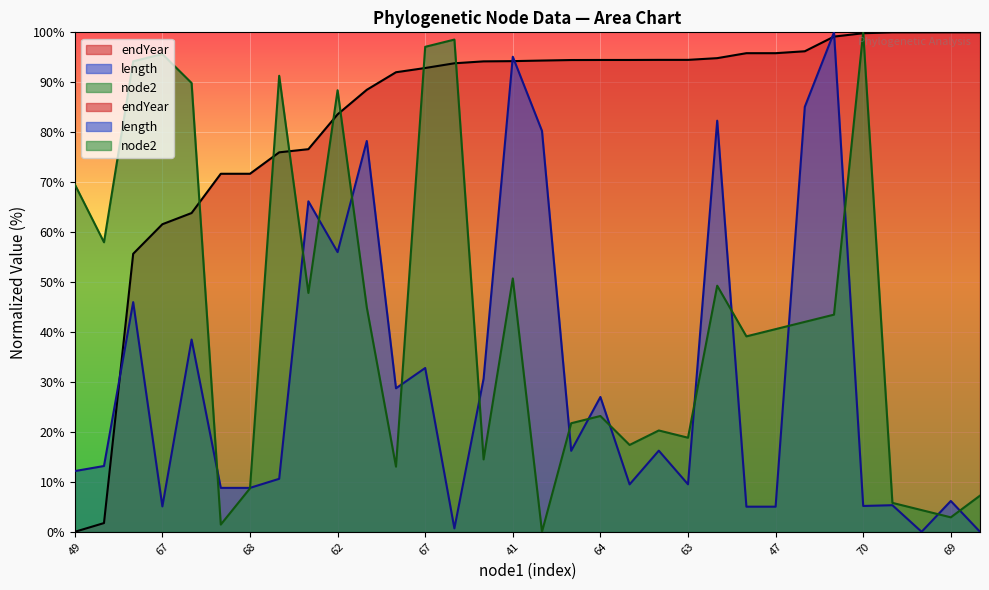

Rank the series by their average value, from lowest to highest.

length, node2, endYear